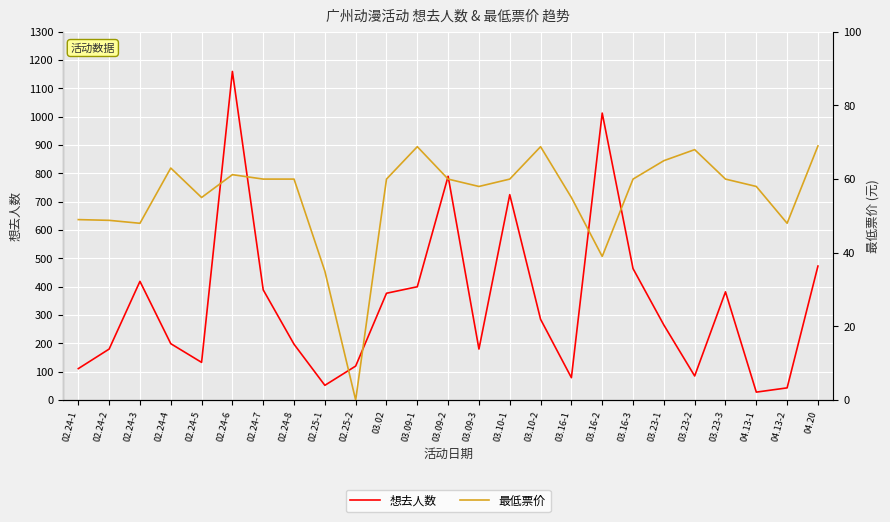

How many intersections are there between 最低票价 and 想去人数?

2